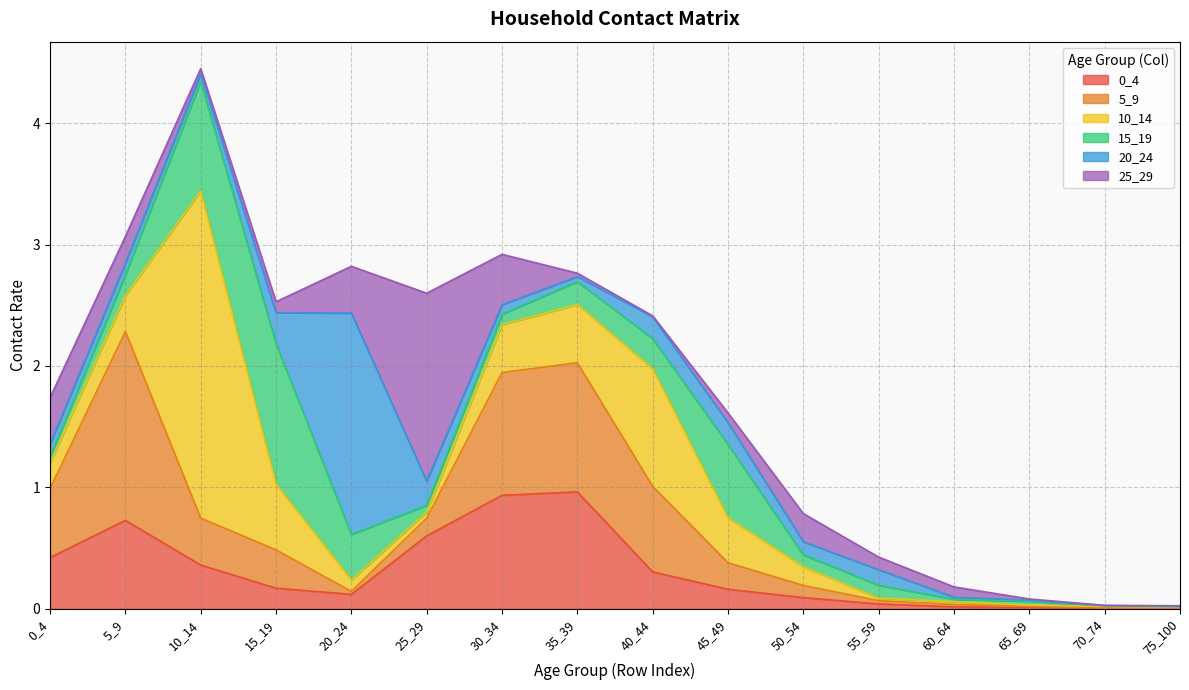

At which category does 10_14 reach its first local valley?

25_29